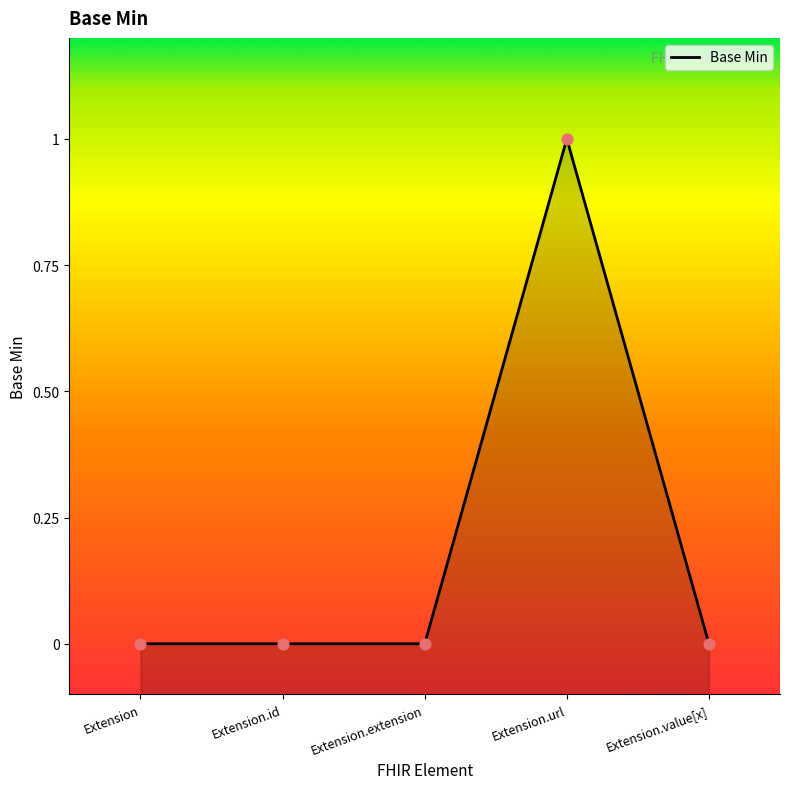

At which category is the sum across all series the highest?

Extension.url